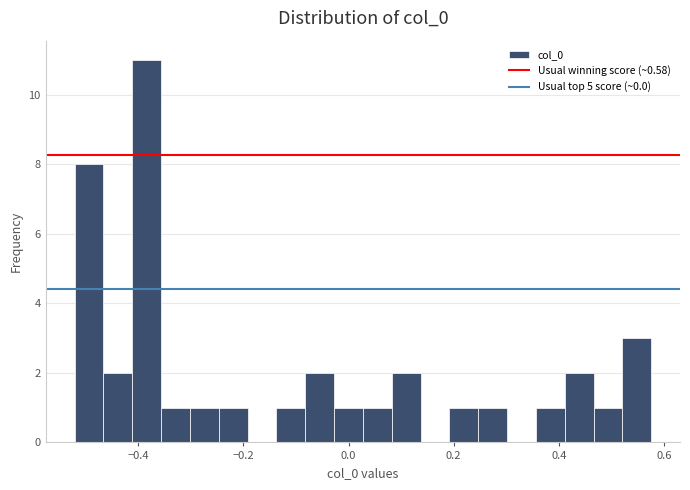

Read against the x-axis, roughly where is the centre of the tallest bar?

-0.38